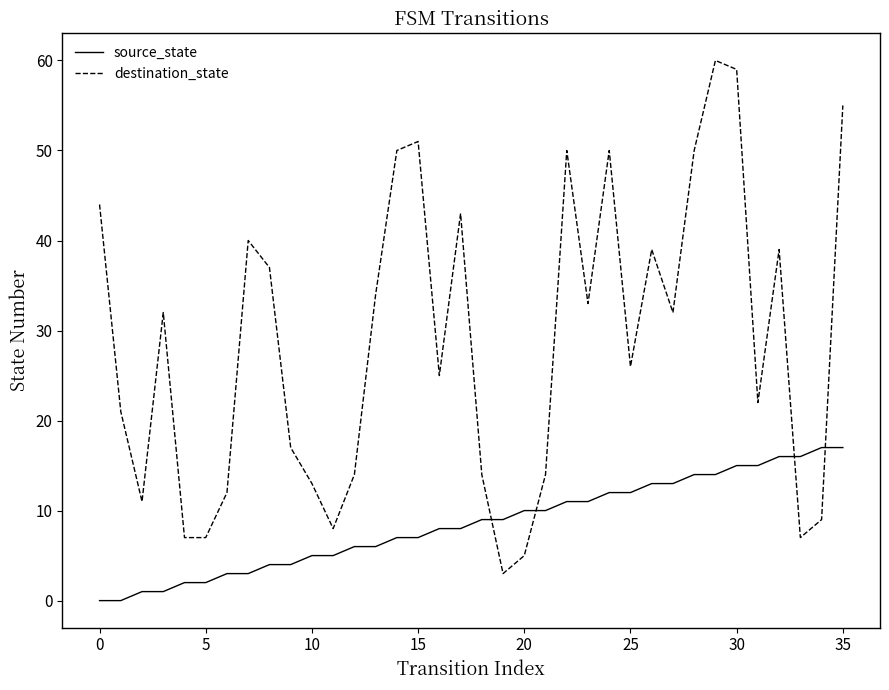

What is the highest value of the destination_state series?

60